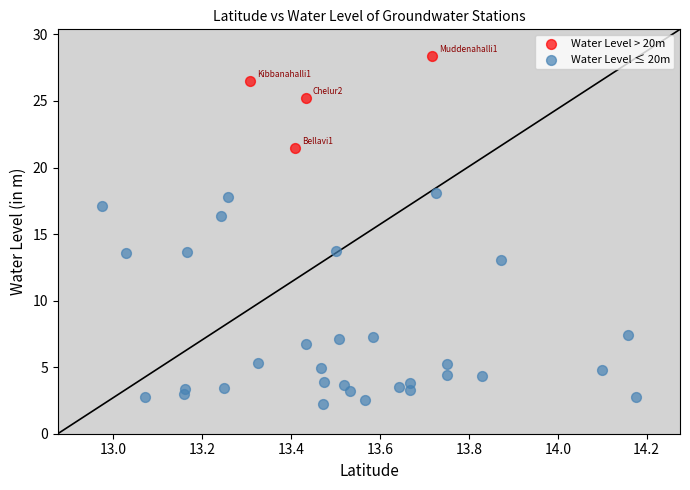

Which series has the largest Y range (max minus min)?

Water Level ≤ 20m